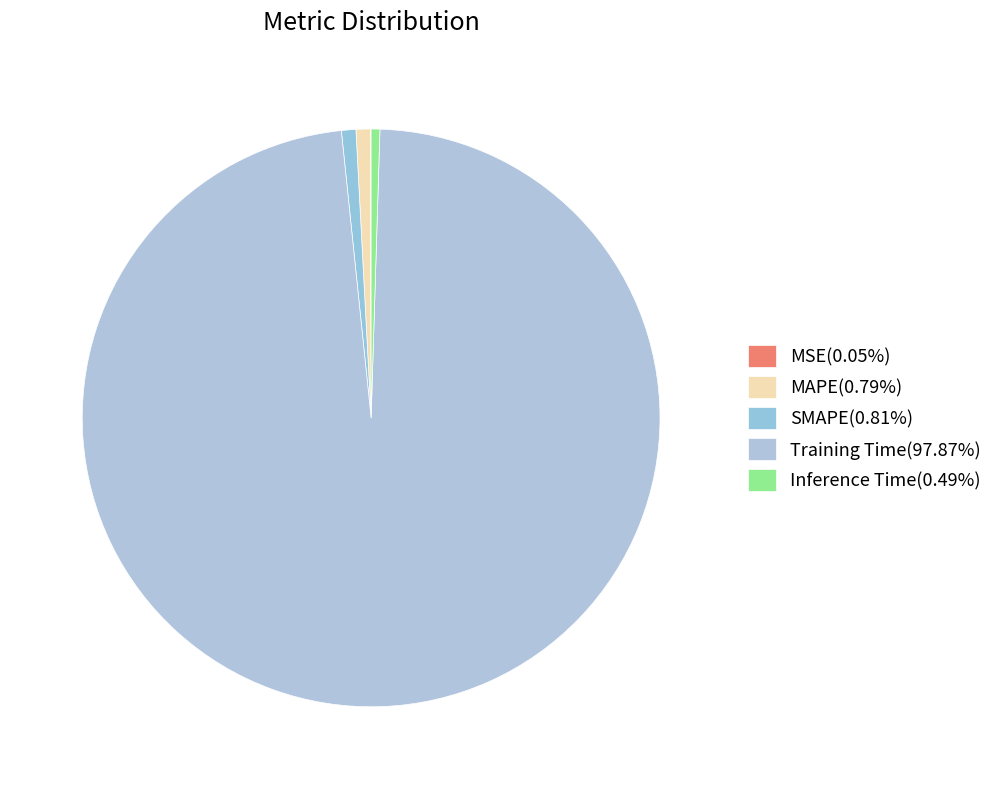

How much of the chart is everything except MSE?

100.0%